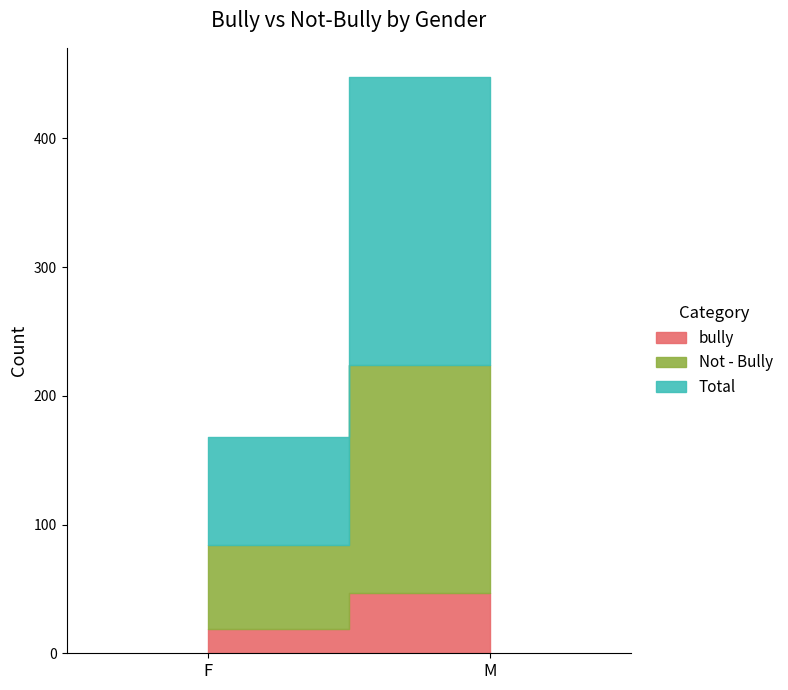

Is the value of Not - Bully at M greater than the value of Total at M?

No